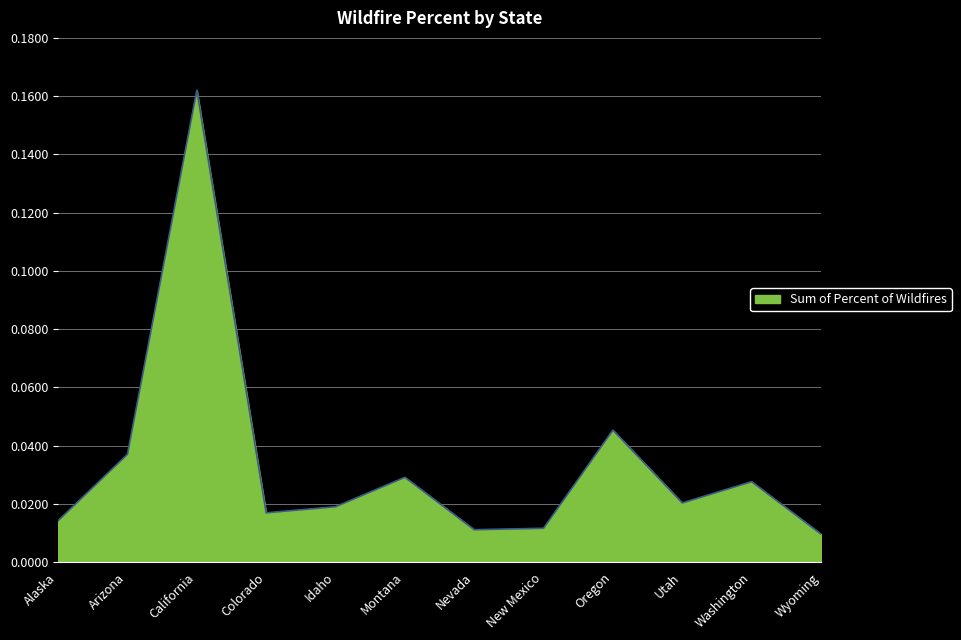

Which label corresponds to the largest value in the chart?

California